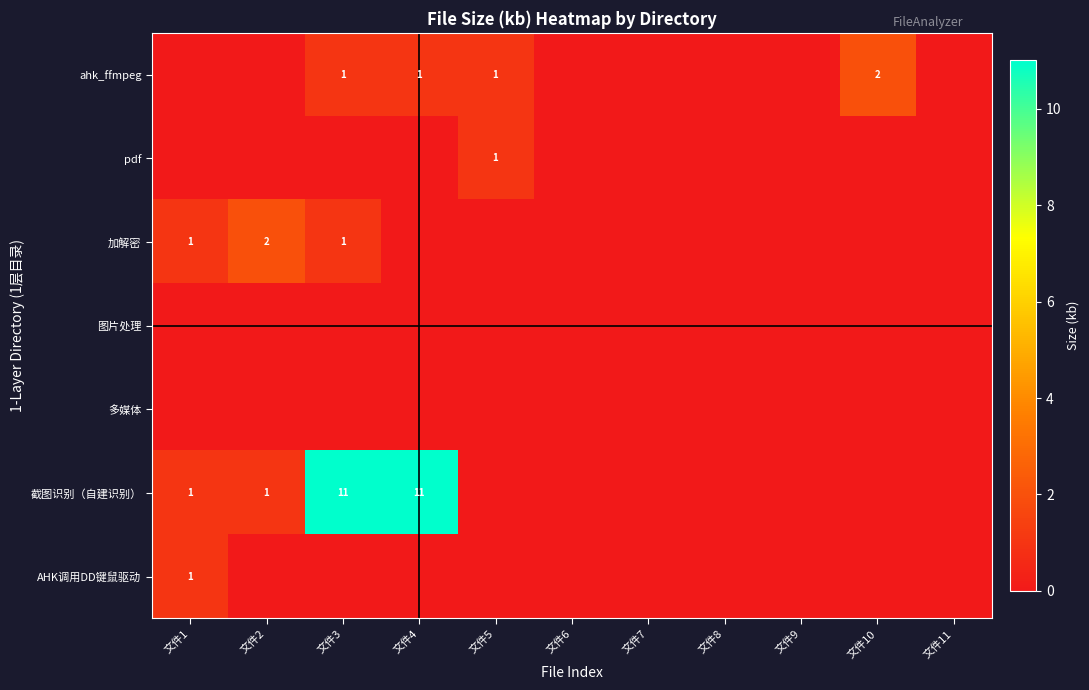

Is it true that 加解密 equals 1 at 文件1?

True